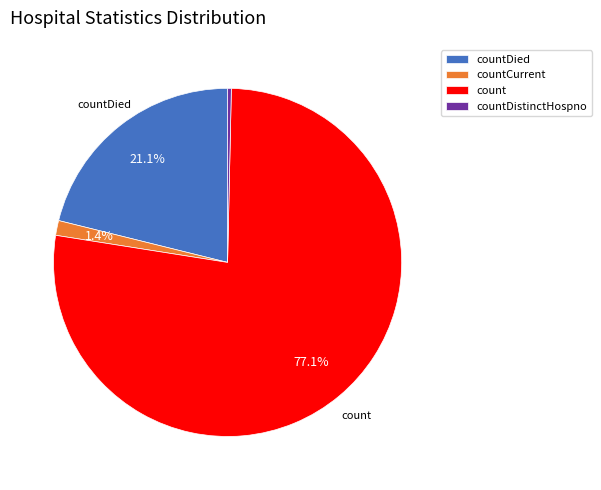

How many slices are in this pie chart?

4